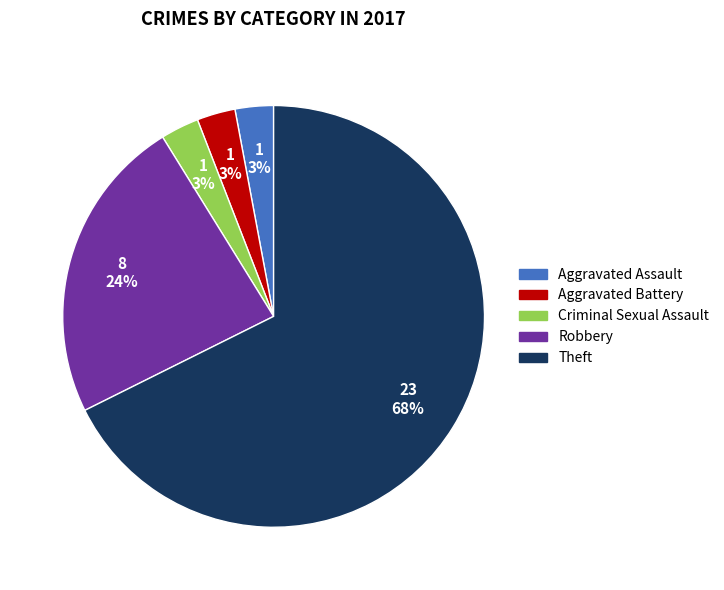

True or false: Criminal Sexual Assault accounts for 7% of the total.

False